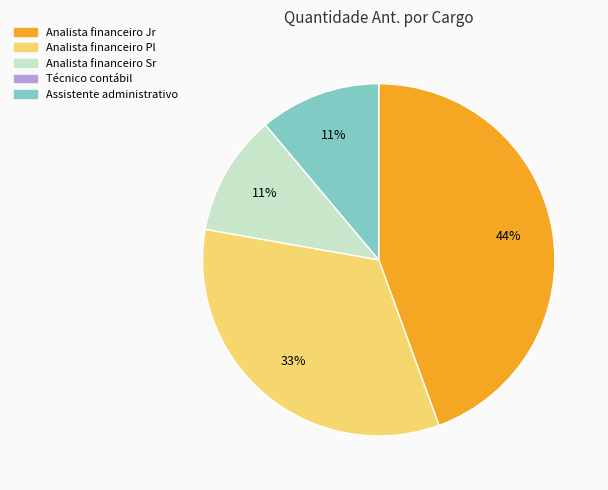

Is the sum of Analista financeiro Sr and Analista financeiro Jr greater than half?

Yes